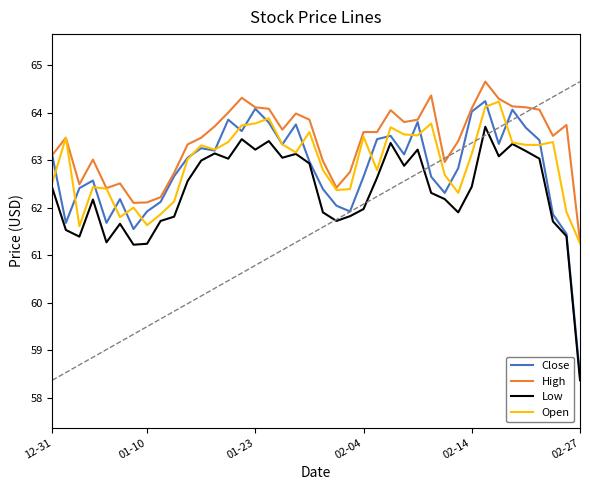

Which series has the largest range (max minus min)?

Close